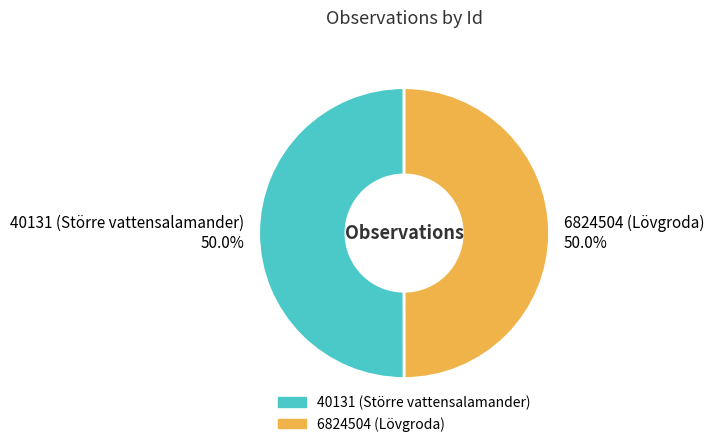

To the nearest percent, what portion does 6824504 (Lövgroda) represent?

50%